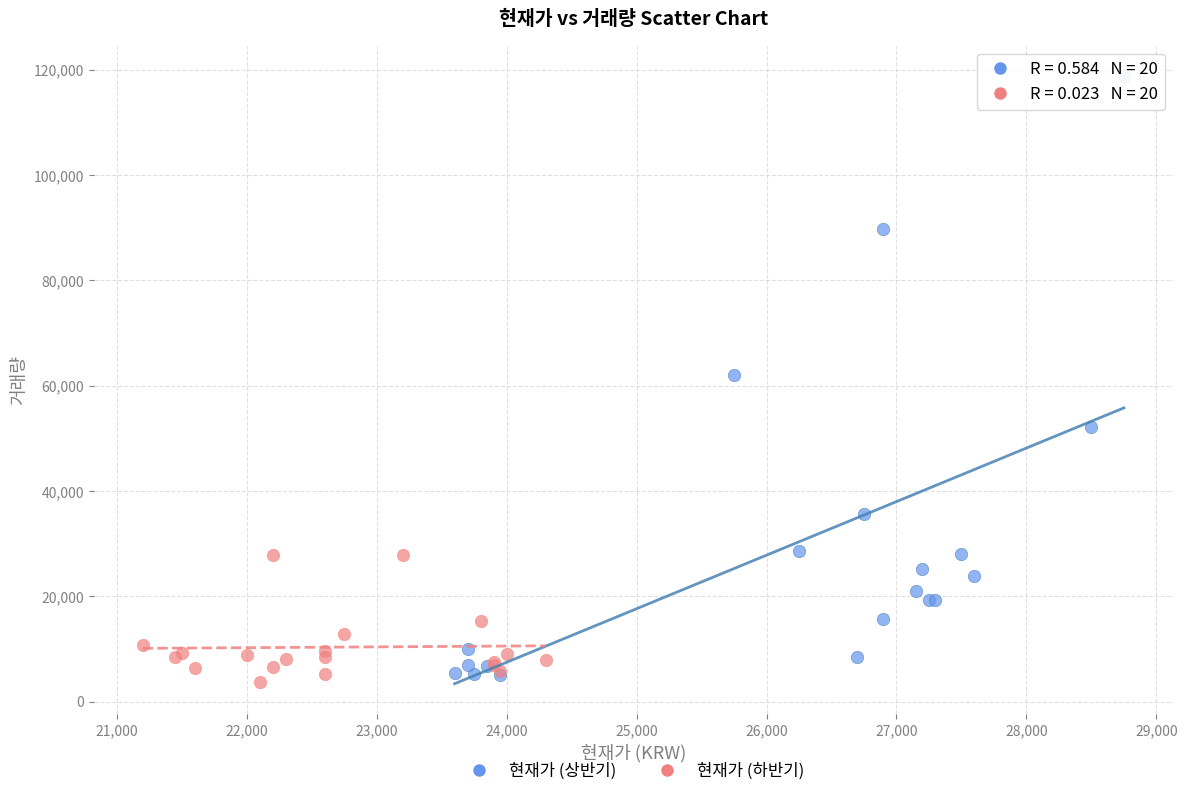

Which series contains the highest Y value?

현재가 (상반기)